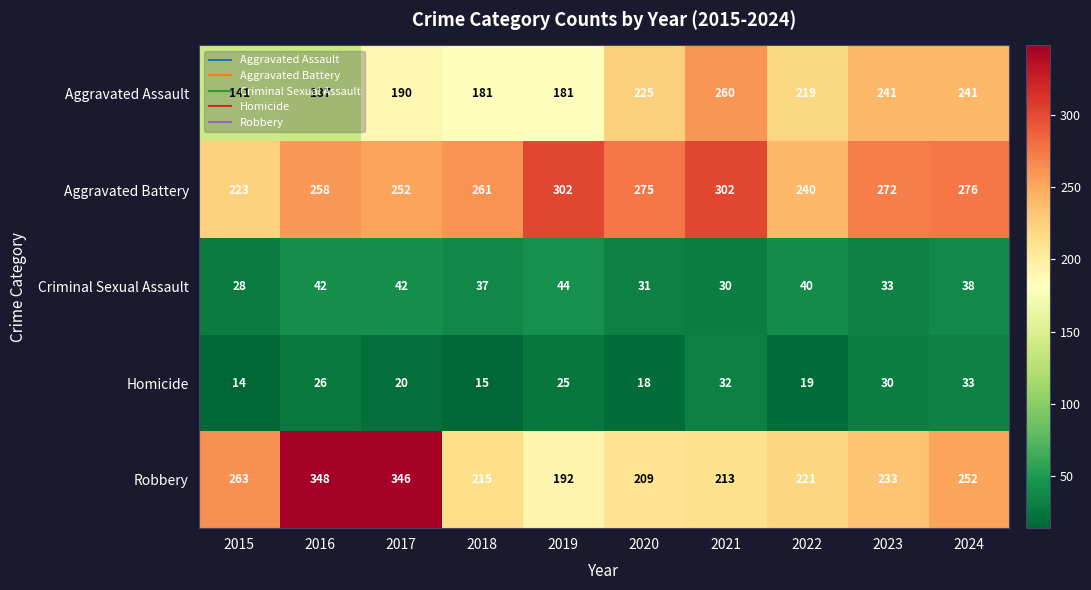

Which series has the largest total across all categories?

Aggravated Battery